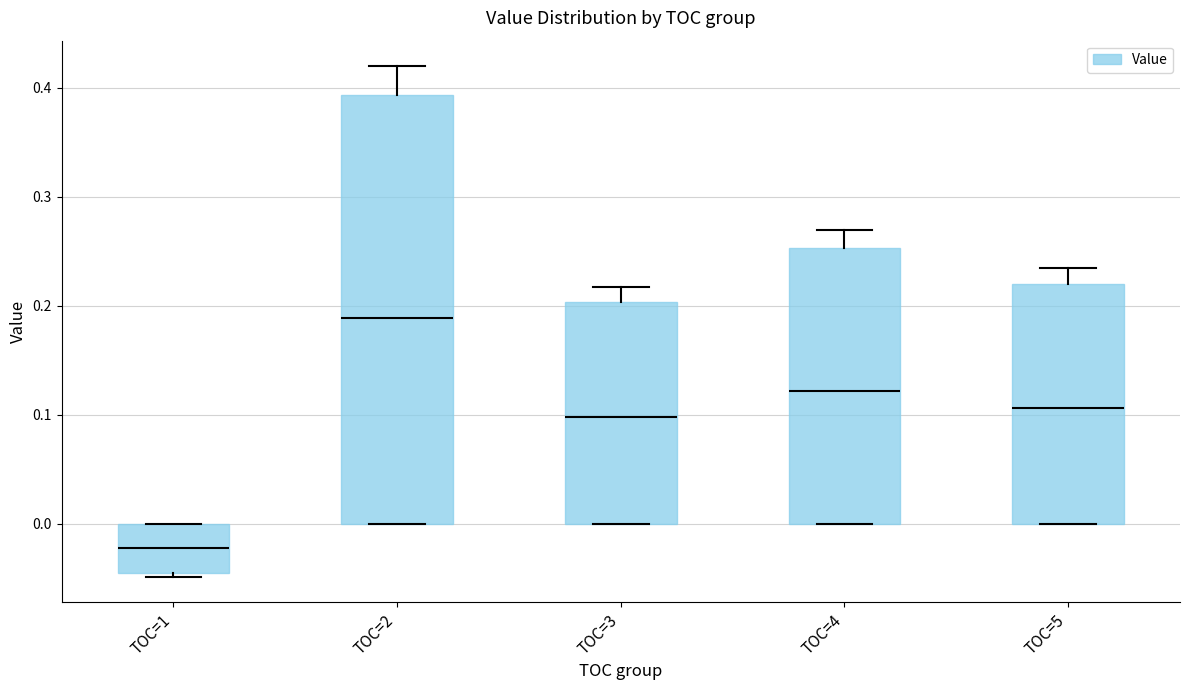

Which box's median line is the lowest?

TOC=1